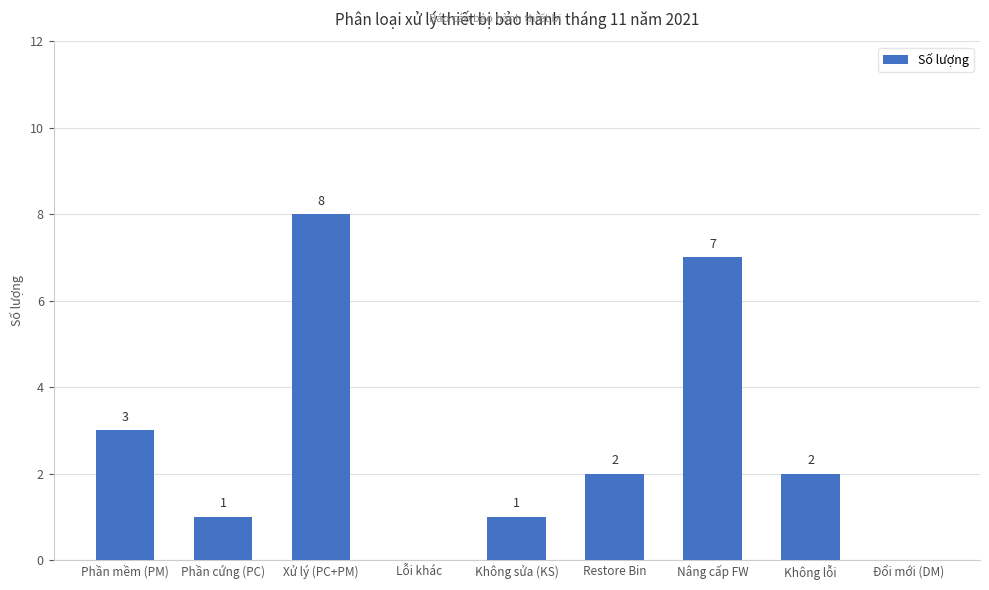

What is the sum of all values?

24